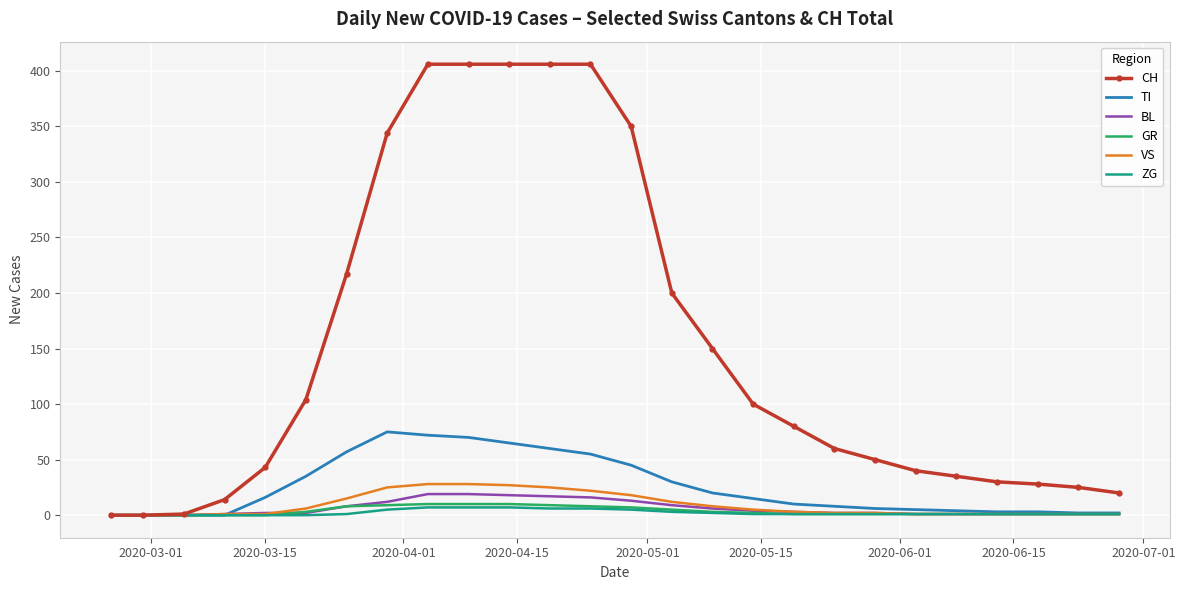

What are all the series names shown in the legend?

CH, TI, BL, GR, VS, ZG